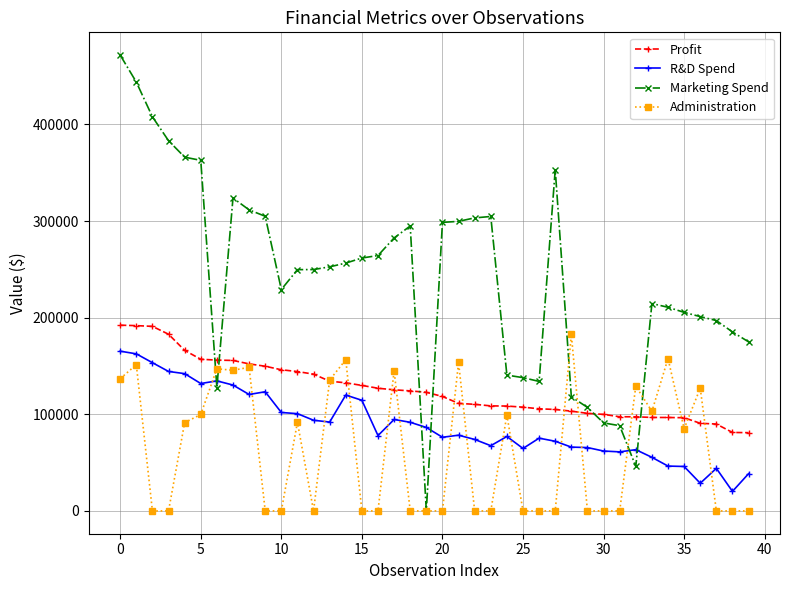

What is the value of the Marketing Spend point at the 38th from the left?

197029.4